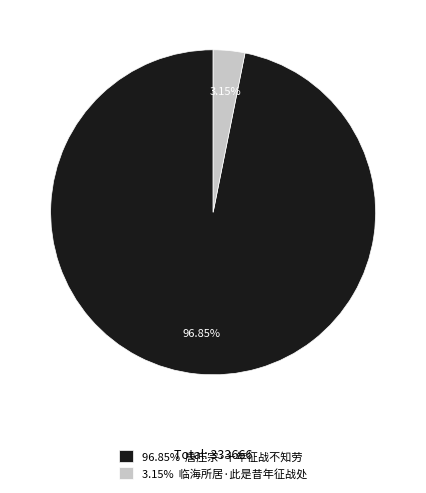

Which has a higher value, 3.15% 临海所居·此是昔年征战处 or 96.85% 唐庄宗·十年征战不知劳?

96.85% 唐庄宗·十年征战不知劳